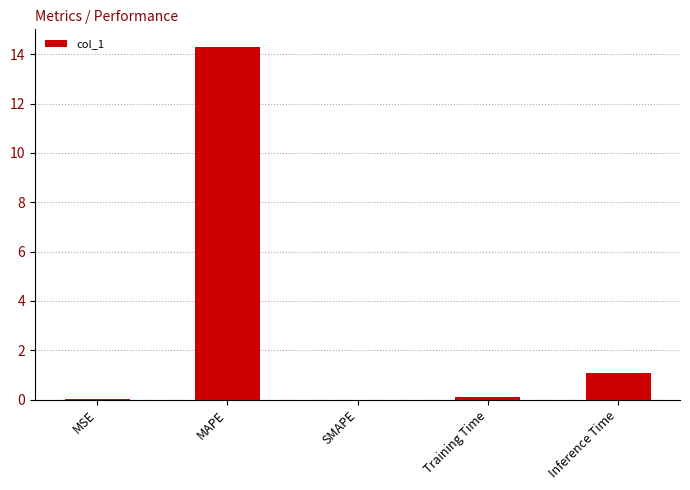

The chart shows a value of 1.1 at Inference Time. True or false?

True